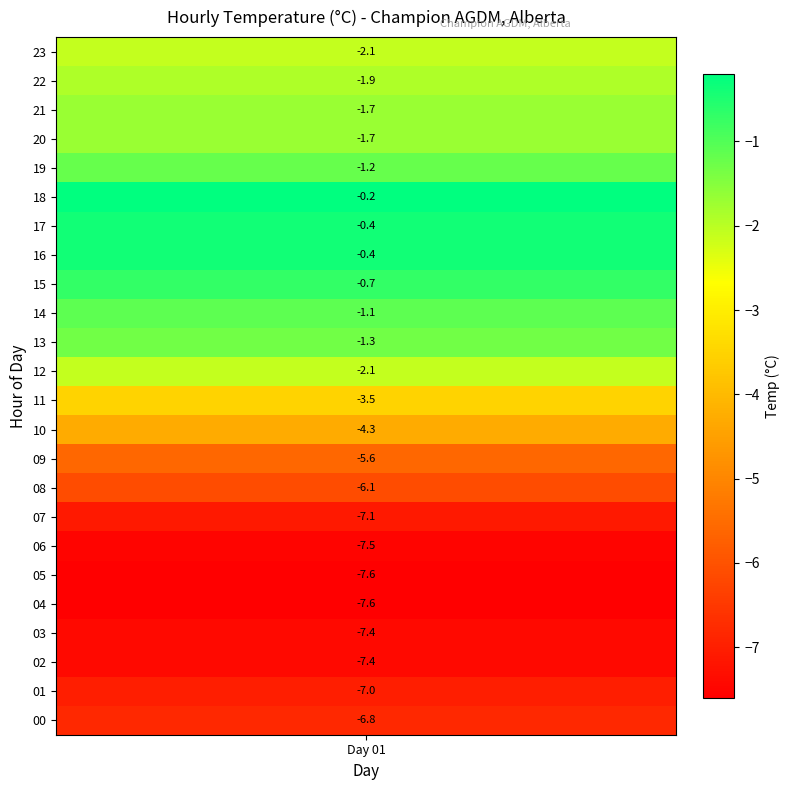

What is the smallest value displayed?

-7.6